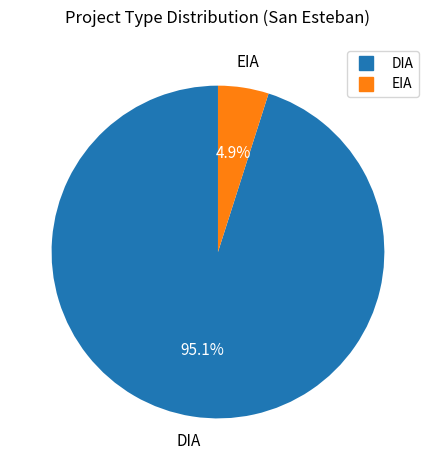

Which slice is the smallest?

EIA